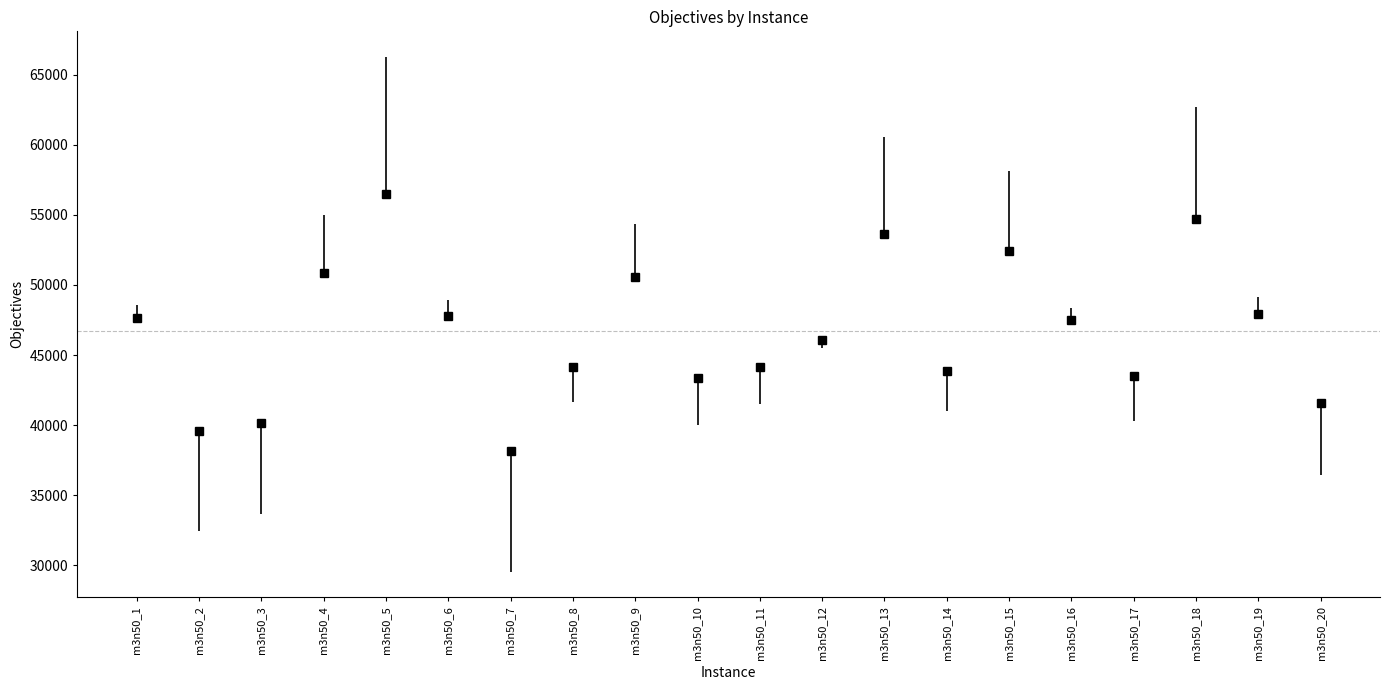

What is the greatest value displayed?

56476